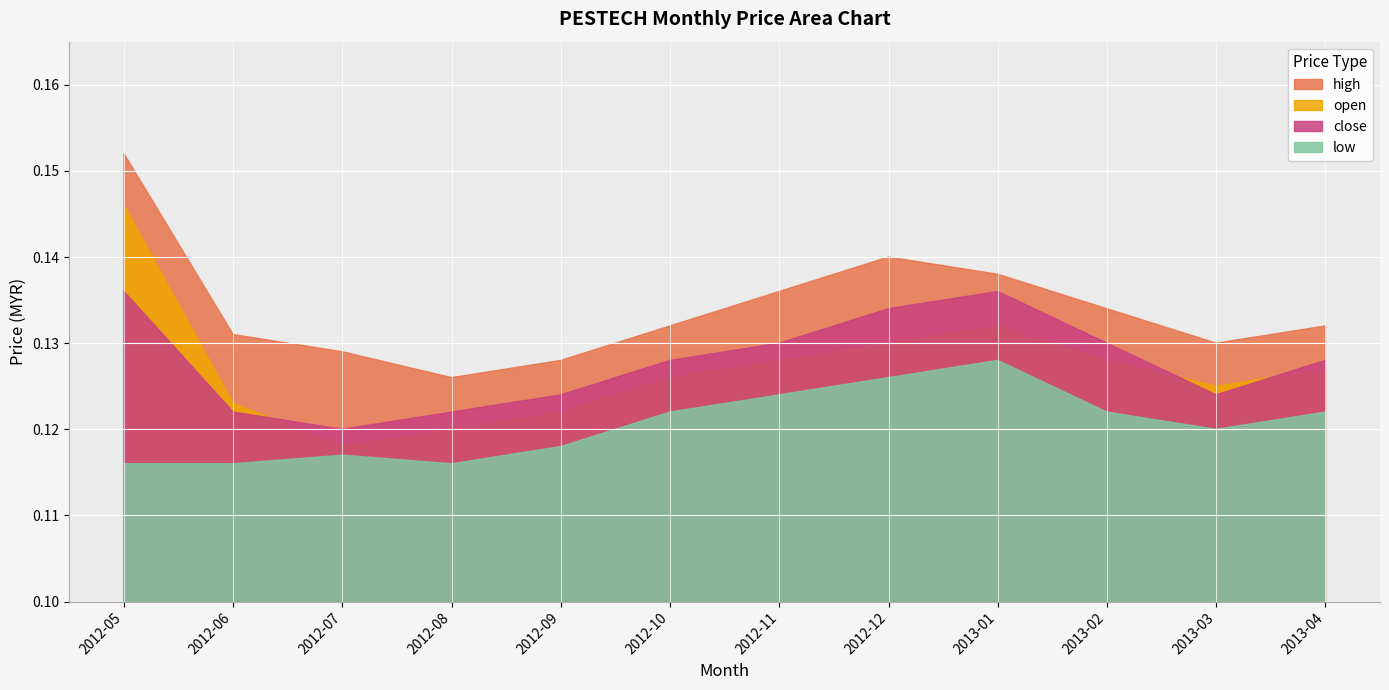

True or false: open and low intersect in this chart.

False